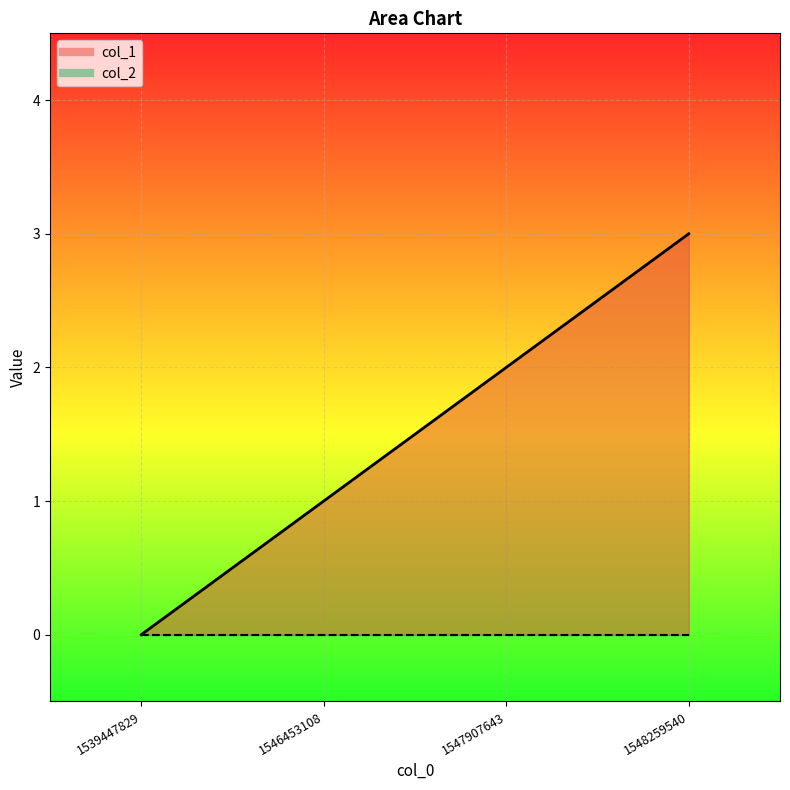

What is the sum of all values?

6